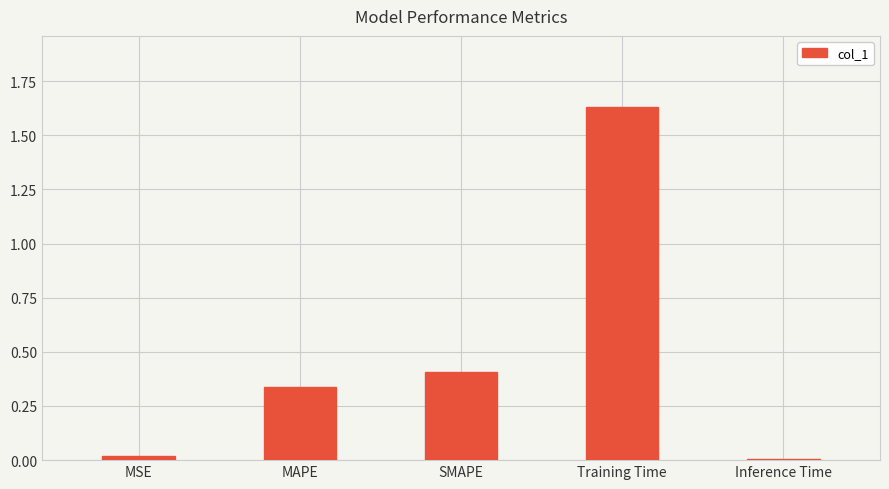

Which label corresponds to the largest value in the chart?

Training Time